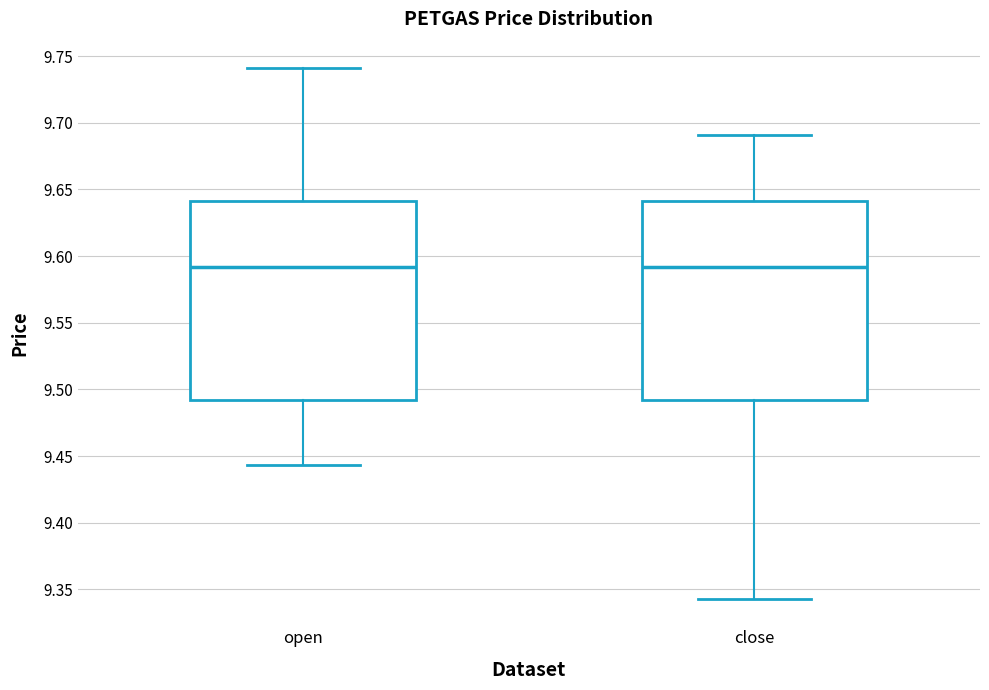

Reading left to right, read every box against the y-axis: the position of its median line, the range the box covers, and the ends of its whiskers. The values are not printed on the chart, so give them approximately, as read against the axis.

open: median 9.590, box 9.490 to 9.640, whiskers 9.445 to 9.740
close: median 9.590, box 9.490 to 9.640, whiskers 9.345 to 9.690